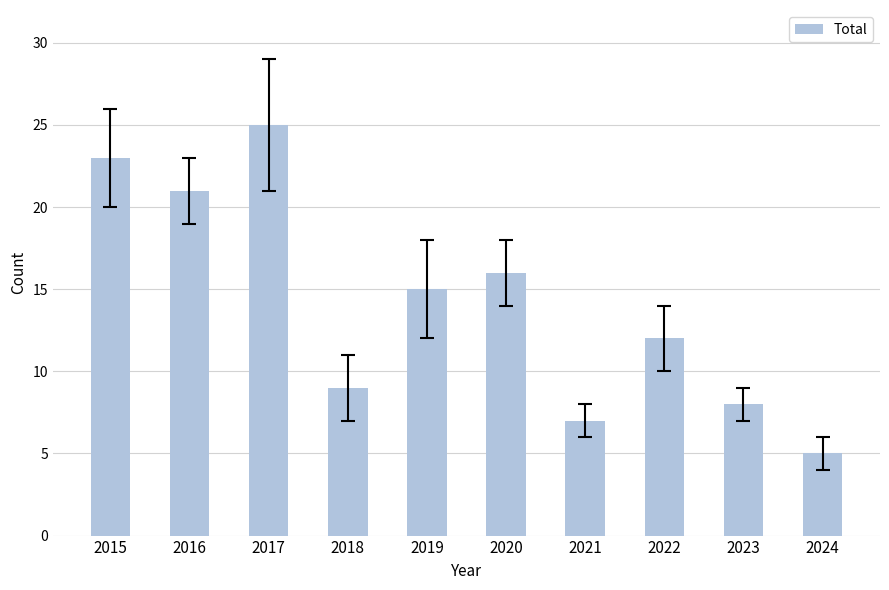

What is the smallest value displayed?

5